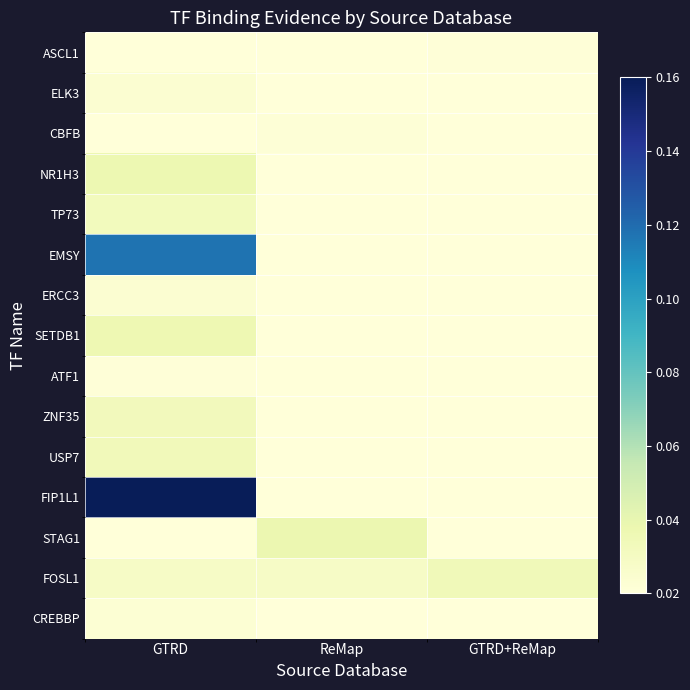

Which series changed the most between GTRD and ReMap?

FIP1L1